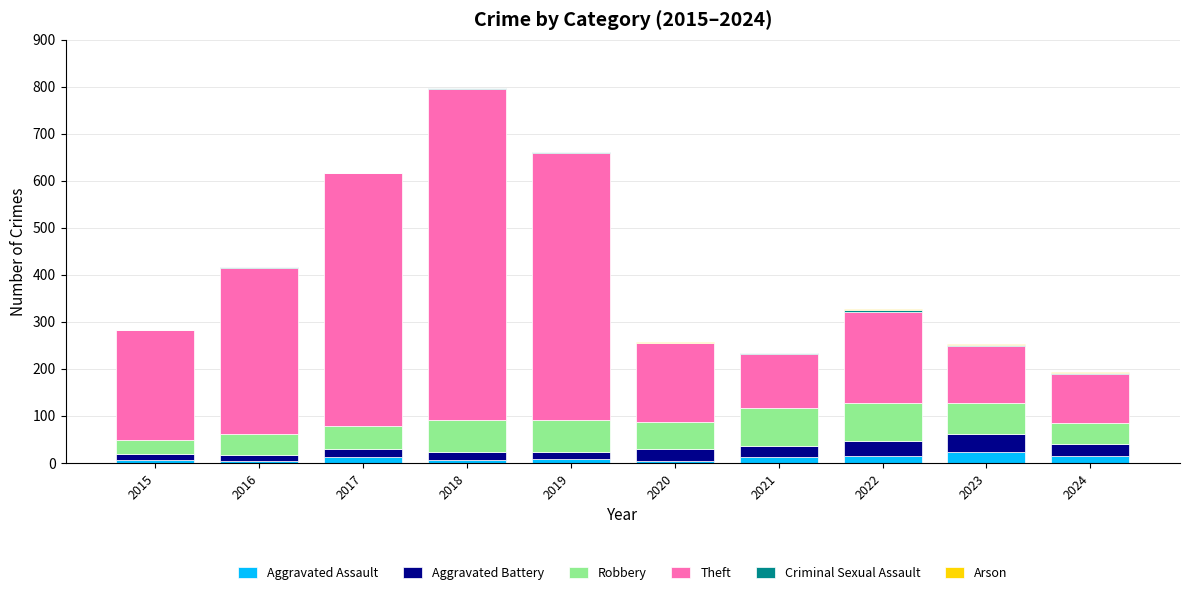

What is the sum of all Aggravated Assault values?

102